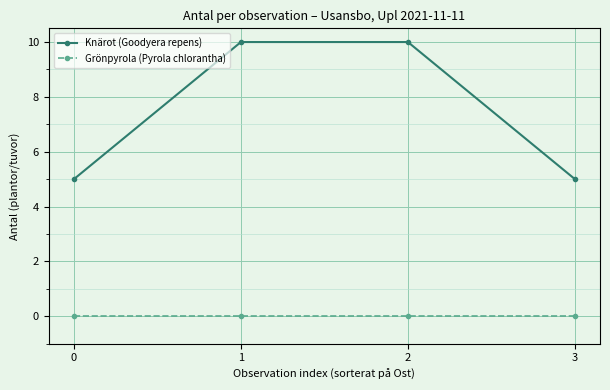

At 0, list the series in order from smallest to largest.

Grönpyrola (Pyrola chlorantha), Knärot (Goodyera repens)